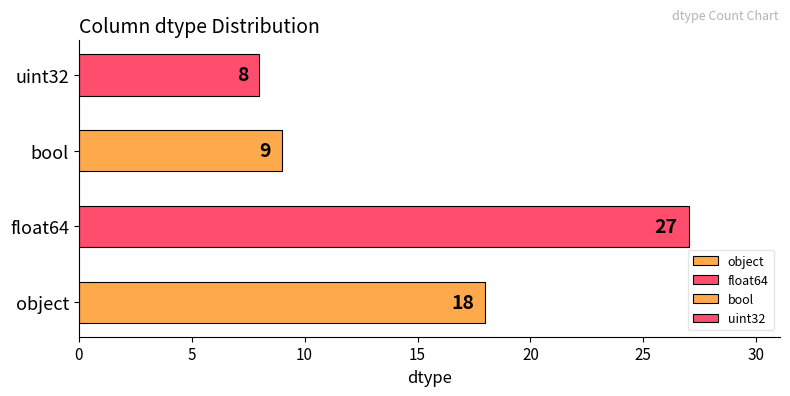

List the labels in order of value, smallest first.

uint32, bool, object, float64